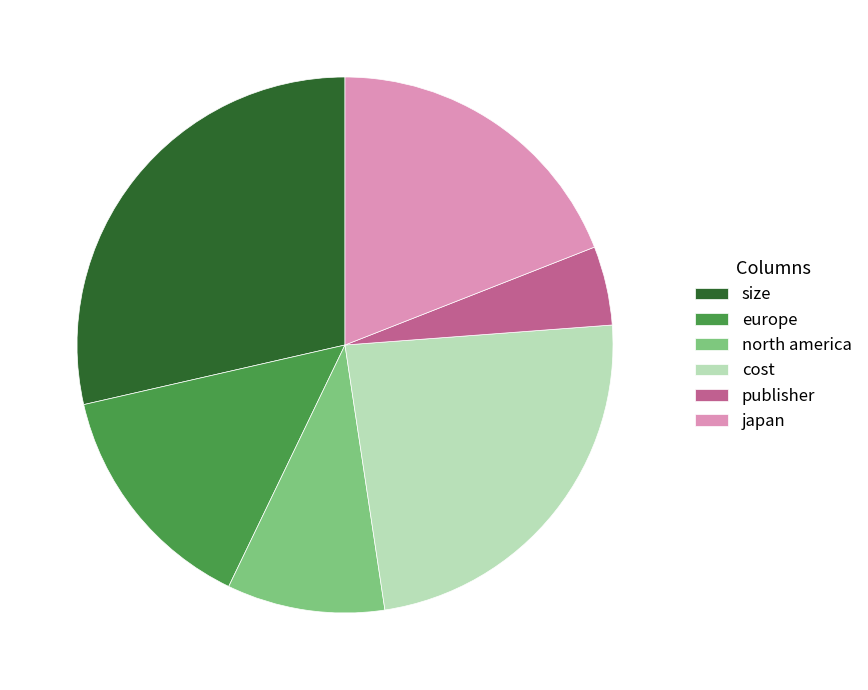

How many slices are in this pie chart?

6